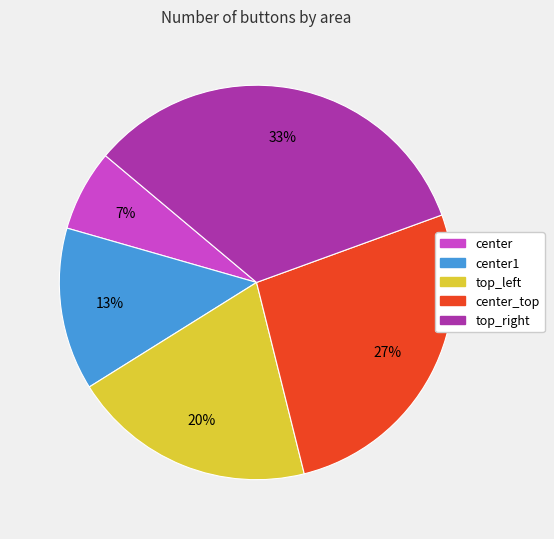

Does any single category account for the majority?

No